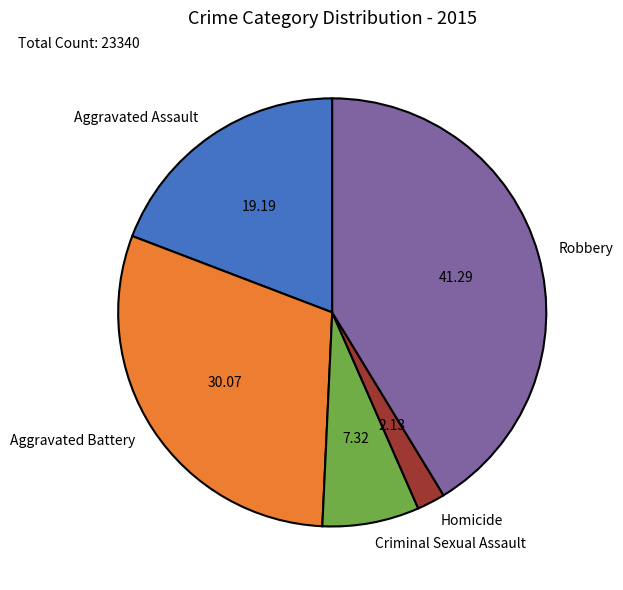

How many slices are in this pie chart?

5